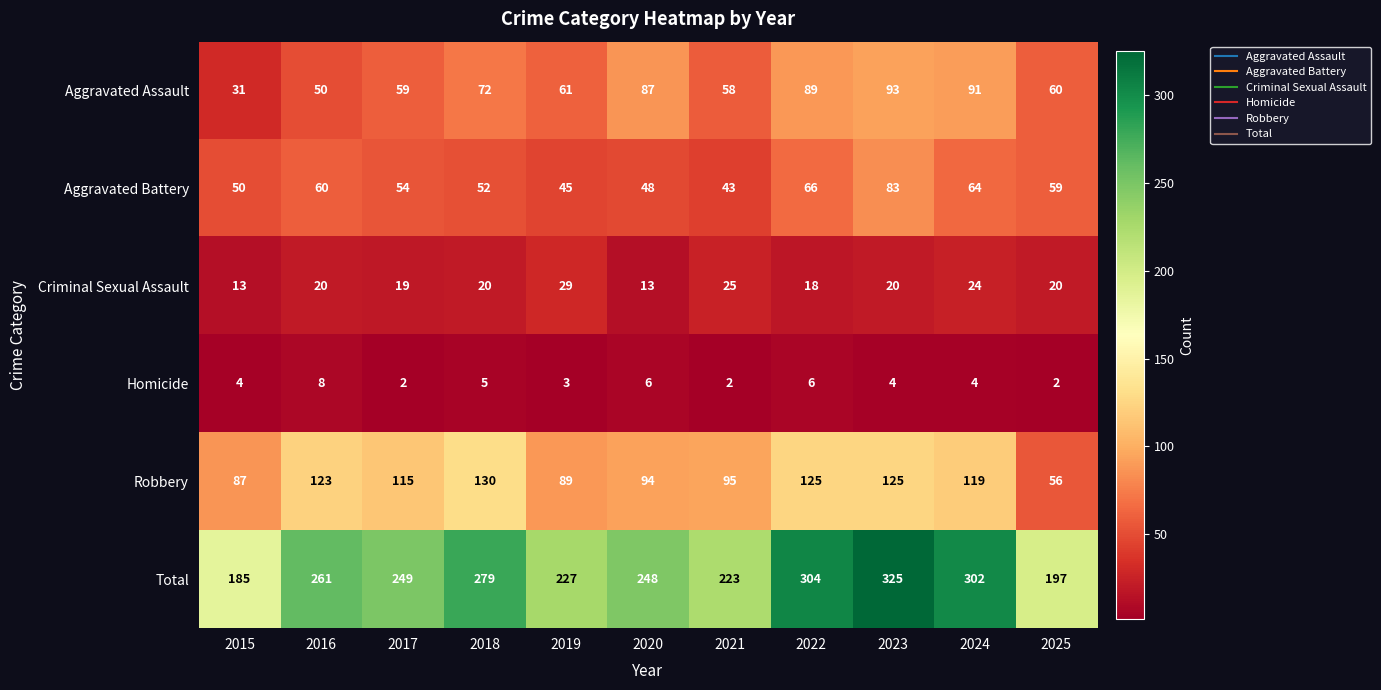

Which series changed the most between 2024 and 2025?

Total